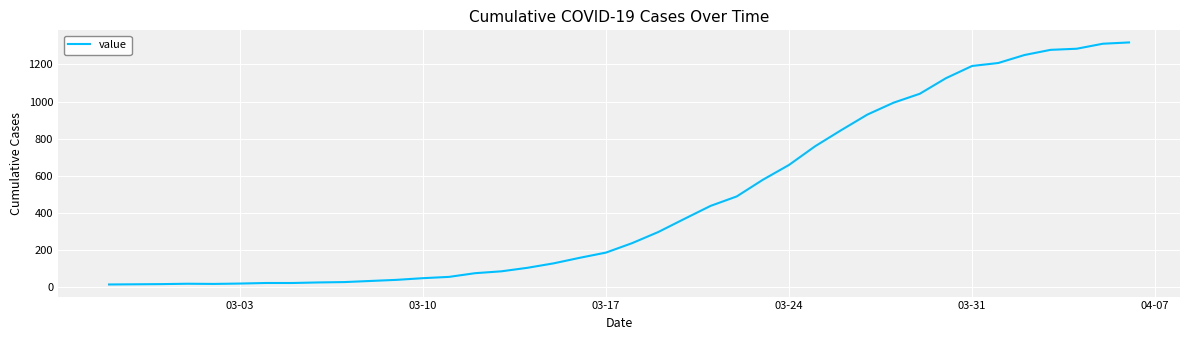

What is the difference between the maximum and minimum values?

1306